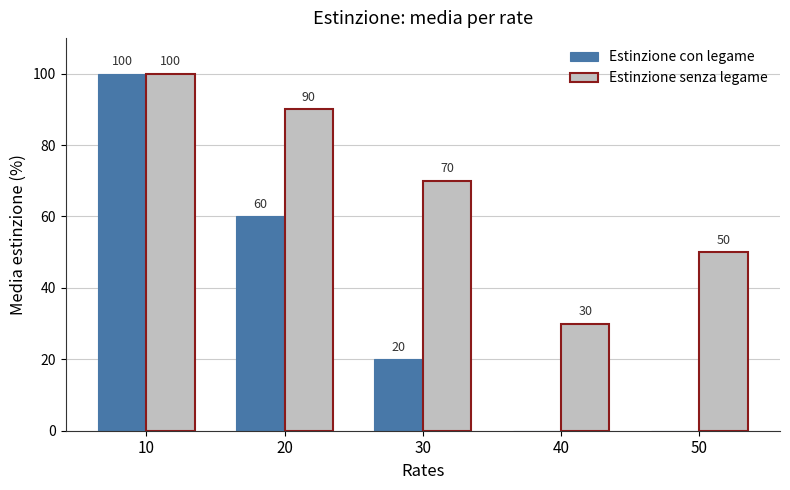

Between 20 and 30, which series saw the biggest shift?

Estinzione con legame